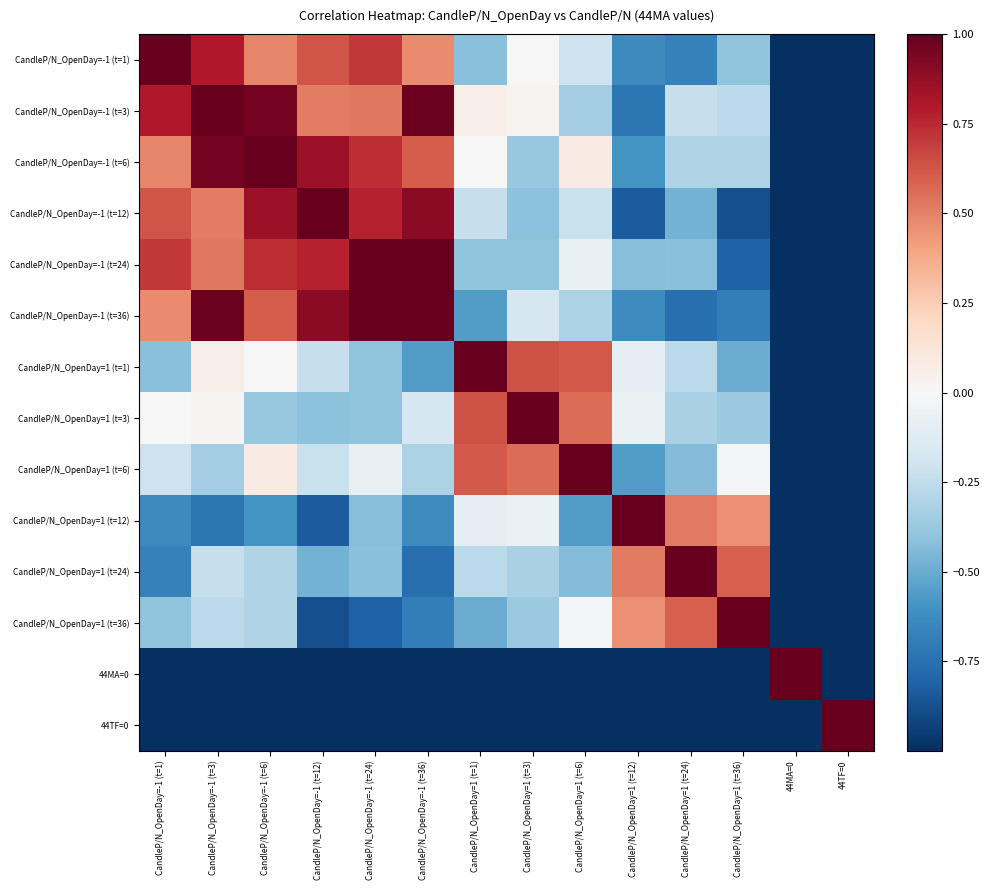

Reading right to left, what are all the values shown in this chart?

CandleP/N_OpenDay=-1 (t=1): 44TF=0=-1.0	44MA=0=-1.0	CandleP/N_OpenDay=1 (t=36)=-0.4	CandleP/N_OpenDay=1 (t=24)=-0.7	CandleP/N_OpenDay=1 (t=12)=-0.6	CandleP/N_OpenDay=1 (t=6)=-0.2	CandleP/N_OpenDay=1 (t=3)=0.0	CandleP/N_OpenDay=1 (t=1)=-0.4	CandleP/N_OpenDay=-1 (t=36)=0.5	CandleP/N_OpenDay=-1 (t=24)=0.7	CandleP/N_OpenDay=-1 (t=12)=0.6	CandleP/N_OpenDay=-1 (t=6)=0.5	CandleP/N_OpenDay=-1 (t=3)=0.8	CandleP/N_OpenDay=-1 (t=1)=1.0
CandleP/N_OpenDay=-1 (t=3): 44TF=0=-1.0	44MA=0=-1.0	CandleP/N_OpenDay=1 (t=36)=-0.3	CandleP/N_OpenDay=1 (t=24)=-0.2	CandleP/N_OpenDay=1 (t=12)=-0.7	CandleP/N_OpenDay=1 (t=6)=-0.4	CandleP/N_OpenDay=1 (t=3)=0.0	CandleP/N_OpenDay=1 (t=1)=0.1	CandleP/N_OpenDay=-1 (t=36)=1.0	CandleP/N_OpenDay=-1 (t=24)=0.5	CandleP/N_OpenDay=-1 (t=12)=0.5	CandleP/N_OpenDay=-1 (t=6)=1.0	CandleP/N_OpenDay=-1 (t=3)=1.0	CandleP/N_OpenDay=-1 (t=1)=0.8
CandleP/N_OpenDay=-1 (t=6): 44TF=0=-1.0	44MA=0=-1.0	CandleP/N_OpenDay=1 (t=36)=-0.3	CandleP/N_OpenDay=1 (t=24)=-0.3	CandleP/N_OpenDay=1 (t=12)=-0.6	CandleP/N_OpenDay=1 (t=6)=0.1	CandleP/N_OpenDay=1 (t=3)=-0.4	CandleP/N_OpenDay=1 (t=1)=-0.0	CandleP/N_OpenDay=-1 (t=36)=0.6	CandleP/N_OpenDay=-1 (t=24)=0.7	CandleP/N_OpenDay=-1 (t=12)=0.9	CandleP/N_OpenDay=-1 (t=6)=1.0	CandleP/N_OpenDay=-1 (t=3)=1.0	CandleP/N_OpenDay=-1 (t=1)=0.5
CandleP/N_OpenDay=-1 (t=12): 44TF=0=-1.0	44MA=0=-1.0	CandleP/N_OpenDay=1 (t=36)=-0.9	CandleP/N_OpenDay=1 (t=24)=-0.5	CandleP/N_OpenDay=1 (t=12)=-0.8	CandleP/N_OpenDay=1 (t=6)=-0.2	CandleP/N_OpenDay=1 (t=3)=-0.4	CandleP/N_OpenDay=1 (t=1)=-0.2	CandleP/N_OpenDay=-1 (t=36)=0.9	CandleP/N_OpenDay=-1 (t=24)=0.8	CandleP/N_OpenDay=-1 (t=12)=1.0	CandleP/N_OpenDay=-1 (t=6)=0.9	CandleP/N_OpenDay=-1 (t=3)=0.5	CandleP/N_OpenDay=-1 (t=1)=0.6
CandleP/N_OpenDay=-1 (t=24): 44TF=0=-1.0	44MA=0=-1.0	CandleP/N_OpenDay=1 (t=36)=-0.8	CandleP/N_OpenDay=1 (t=24)=-0.4	CandleP/N_OpenDay=1 (t=12)=-0.4	CandleP/N_OpenDay=1 (t=6)=-0.1	CandleP/N_OpenDay=1 (t=3)=-0.4	CandleP/N_OpenDay=1 (t=1)=-0.4	CandleP/N_OpenDay=-1 (t=36)=1.0	CandleP/N_OpenDay=-1 (t=24)=1.0	CandleP/N_OpenDay=-1 (t=12)=0.8	CandleP/N_OpenDay=-1 (t=6)=0.7	CandleP/N_OpenDay=-1 (t=3)=0.5	CandleP/N_OpenDay=-1 (t=1)=0.7
CandleP/N_OpenDay=-1 (t=36): 44TF=0=-1.0	44MA=0=-1.0	CandleP/N_OpenDay=1 (t=36)=-0.7	CandleP/N_OpenDay=1 (t=24)=-0.8	CandleP/N_OpenDay=1 (t=12)=-0.6	CandleP/N_OpenDay=1 (t=6)=-0.3	CandleP/N_OpenDay=1 (t=3)=-0.2	CandleP/N_OpenDay=1 (t=1)=-0.6	CandleP/N_OpenDay=-1 (t=36)=1.0	CandleP/N_OpenDay=-1 (t=24)=1.0	CandleP/N_OpenDay=-1 (t=12)=0.9	CandleP/N_OpenDay=-1 (t=6)=0.6	CandleP/N_OpenDay=-1 (t=3)=1.0	CandleP/N_OpenDay=-1 (t=1)=0.5
CandleP/N_OpenDay=1 (t=1): 44TF=0=-1.0	44MA=0=-1.0	CandleP/N_OpenDay=1 (t=36)=-0.5	CandleP/N_OpenDay=1 (t=24)=-0.3	CandleP/N_OpenDay=1 (t=12)=-0.1	CandleP/N_OpenDay=1 (t=6)=0.6	CandleP/N_OpenDay=1 (t=3)=0.6	CandleP/N_OpenDay=1 (t=1)=1.0	CandleP/N_OpenDay=-1 (t=36)=-0.6	CandleP/N_OpenDay=-1 (t=24)=-0.4	CandleP/N_OpenDay=-1 (t=12)=-0.2	CandleP/N_OpenDay=-1 (t=6)=-0.0	CandleP/N_OpenDay=-1 (t=3)=0.1	CandleP/N_OpenDay=-1 (t=1)=-0.4
CandleP/N_OpenDay=1 (t=3): 44TF=0=-1.0	44MA=0=-1.0	CandleP/N_OpenDay=1 (t=36)=-0.4	CandleP/N_OpenDay=1 (t=24)=-0.3	CandleP/N_OpenDay=1 (t=12)=-0.1	CandleP/N_OpenDay=1 (t=6)=0.6	CandleP/N_OpenDay=1 (t=3)=1.0	CandleP/N_OpenDay=1 (t=1)=0.6	CandleP/N_OpenDay=-1 (t=36)=-0.2	CandleP/N_OpenDay=-1 (t=24)=-0.4	CandleP/N_OpenDay=-1 (t=12)=-0.4	CandleP/N_OpenDay=-1 (t=6)=-0.4	CandleP/N_OpenDay=-1 (t=3)=0.0	CandleP/N_OpenDay=-1 (t=1)=0.0
CandleP/N_OpenDay=1 (t=6): 44TF=0=-1.0	44MA=0=-1.0	CandleP/N_OpenDay=1 (t=36)=-0.0	CandleP/N_OpenDay=1 (t=24)=-0.4	CandleP/N_OpenDay=1 (t=12)=-0.6	CandleP/N_OpenDay=1 (t=6)=1.0	CandleP/N_OpenDay=1 (t=3)=0.6	CandleP/N_OpenDay=1 (t=1)=0.6	CandleP/N_OpenDay=-1 (t=36)=-0.3	CandleP/N_OpenDay=-1 (t=24)=-0.1	CandleP/N_OpenDay=-1 (t=12)=-0.2	CandleP/N_OpenDay=-1 (t=6)=0.1	CandleP/N_OpenDay=-1 (t=3)=-0.4	CandleP/N_OpenDay=-1 (t=1)=-0.2
CandleP/N_OpenDay=1 (t=12): 44TF=0=-1.0	44MA=0=-1.0	CandleP/N_OpenDay=1 (t=36)=0.5	CandleP/N_OpenDay=1 (t=24)=0.5	CandleP/N_OpenDay=1 (t=12)=1.0	CandleP/N_OpenDay=1 (t=6)=-0.6	CandleP/N_OpenDay=1 (t=3)=-0.1	CandleP/N_OpenDay=1 (t=1)=-0.1	CandleP/N_OpenDay=-1 (t=36)=-0.6	CandleP/N_OpenDay=-1 (t=24)=-0.4	CandleP/N_OpenDay=-1 (t=12)=-0.8	CandleP/N_OpenDay=-1 (t=6)=-0.6	CandleP/N_OpenDay=-1 (t=3)=-0.7	CandleP/N_OpenDay=-1 (t=1)=-0.6
CandleP/N_OpenDay=1 (t=24): 44TF=0=-1.0	44MA=0=-1.0	CandleP/N_OpenDay=1 (t=36)=0.6	CandleP/N_OpenDay=1 (t=24)=1.0	CandleP/N_OpenDay=1 (t=12)=0.5	CandleP/N_OpenDay=1 (t=6)=-0.4	CandleP/N_OpenDay=1 (t=3)=-0.3	CandleP/N_OpenDay=1 (t=1)=-0.3	CandleP/N_OpenDay=-1 (t=36)=-0.8	CandleP/N_OpenDay=-1 (t=24)=-0.4	CandleP/N_OpenDay=-1 (t=12)=-0.5	CandleP/N_OpenDay=-1 (t=6)=-0.3	CandleP/N_OpenDay=-1 (t=3)=-0.2	CandleP/N_OpenDay=-1 (t=1)=-0.7
CandleP/N_OpenDay=1 (t=36): 44TF=0=-1.0	44MA=0=-1.0	CandleP/N_OpenDay=1 (t=36)=1.0	CandleP/N_OpenDay=1 (t=24)=0.6	CandleP/N_OpenDay=1 (t=12)=0.5	CandleP/N_OpenDay=1 (t=6)=-0.0	CandleP/N_OpenDay=1 (t=3)=-0.4	CandleP/N_OpenDay=1 (t=1)=-0.5	CandleP/N_OpenDay=-1 (t=36)=-0.7	CandleP/N_OpenDay=-1 (t=24)=-0.8	CandleP/N_OpenDay=-1 (t=12)=-0.9	CandleP/N_OpenDay=-1 (t=6)=-0.3	CandleP/N_OpenDay=-1 (t=3)=-0.3	CandleP/N_OpenDay=-1 (t=1)=-0.4
44MA=0: 44TF=0=-1.0	44MA=0=1.0	CandleP/N_OpenDay=1 (t=36)=-1.0	CandleP/N_OpenDay=1 (t=24)=-1.0	CandleP/N_OpenDay=1 (t=12)=-1.0	CandleP/N_OpenDay=1 (t=6)=-1.0	CandleP/N_OpenDay=1 (t=3)=-1.0	CandleP/N_OpenDay=1 (t=1)=-1.0	CandleP/N_OpenDay=-1 (t=36)=-1.0	CandleP/N_OpenDay=-1 (t=24)=-1.0	CandleP/N_OpenDay=-1 (t=12)=-1.0	CandleP/N_OpenDay=-1 (t=6)=-1.0	CandleP/N_OpenDay=-1 (t=3)=-1.0	CandleP/N_OpenDay=-1 (t=1)=-1.0
44TF=0: 44TF=0=1.0	44MA=0=-1.0	CandleP/N_OpenDay=1 (t=36)=-1.0	CandleP/N_OpenDay=1 (t=24)=-1.0	CandleP/N_OpenDay=1 (t=12)=-1.0	CandleP/N_OpenDay=1 (t=6)=-1.0	CandleP/N_OpenDay=1 (t=3)=-1.0	CandleP/N_OpenDay=1 (t=1)=-1.0	CandleP/N_OpenDay=-1 (t=36)=-1.0	CandleP/N_OpenDay=-1 (t=24)=-1.0	CandleP/N_OpenDay=-1 (t=12)=-1.0	CandleP/N_OpenDay=-1 (t=6)=-1.0	CandleP/N_OpenDay=-1 (t=3)=-1.0	CandleP/N_OpenDay=-1 (t=1)=-1.0